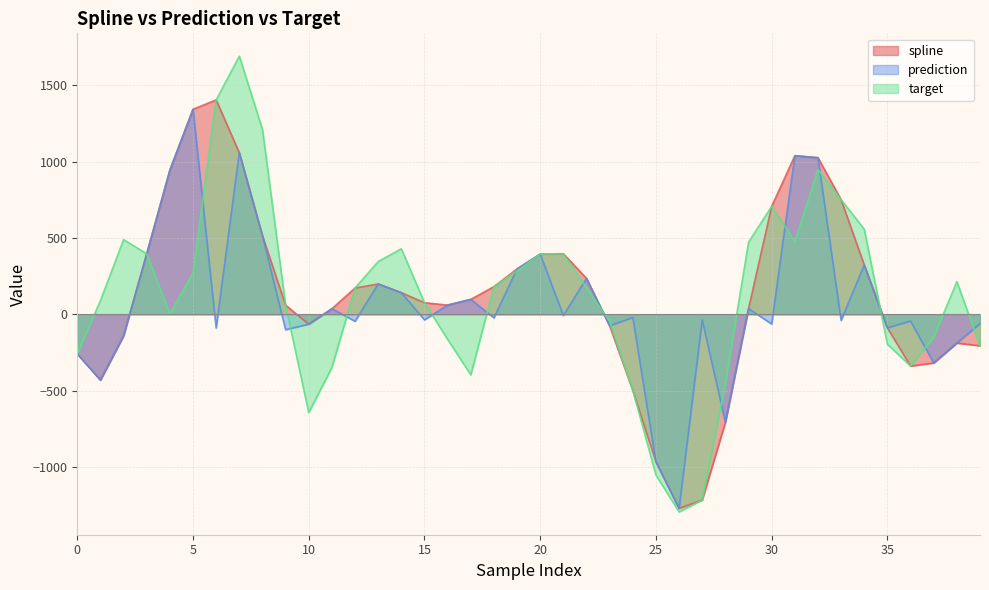

What is the maximum value shown in the chart?

1691.7